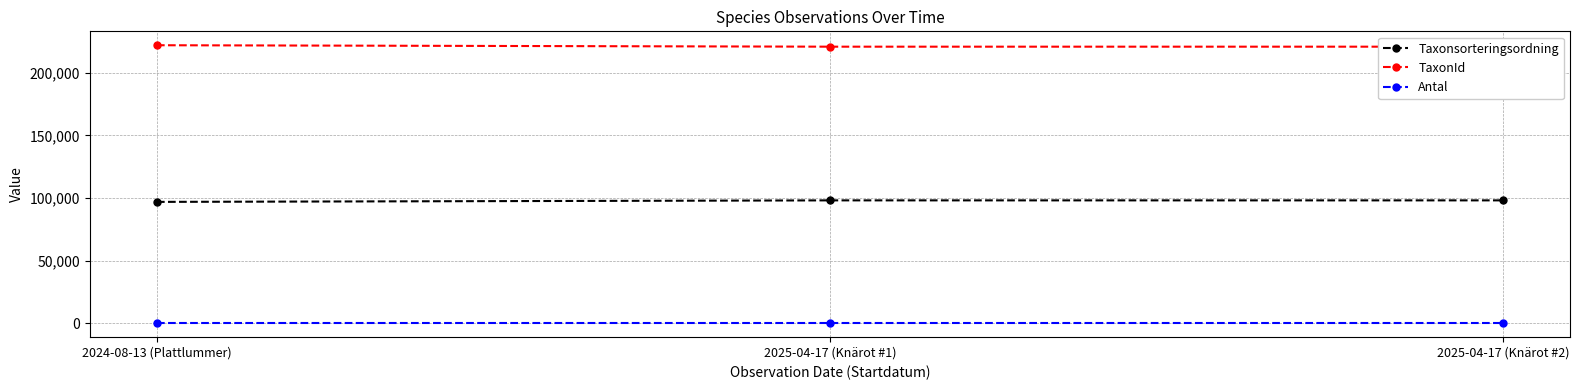

True or false: Taxonsorteringsordning has a value of 152792 at 2025-04-17 (Knärot #1).

False